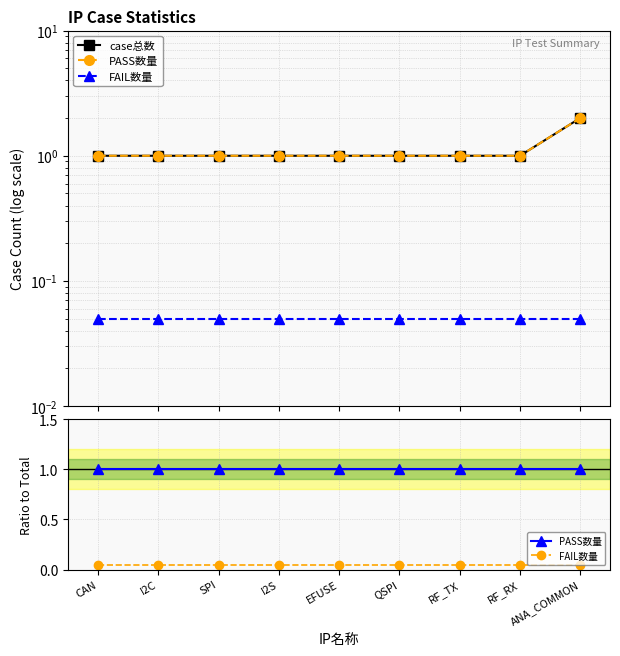

What is the sum of all PASS数量 values?

9.0